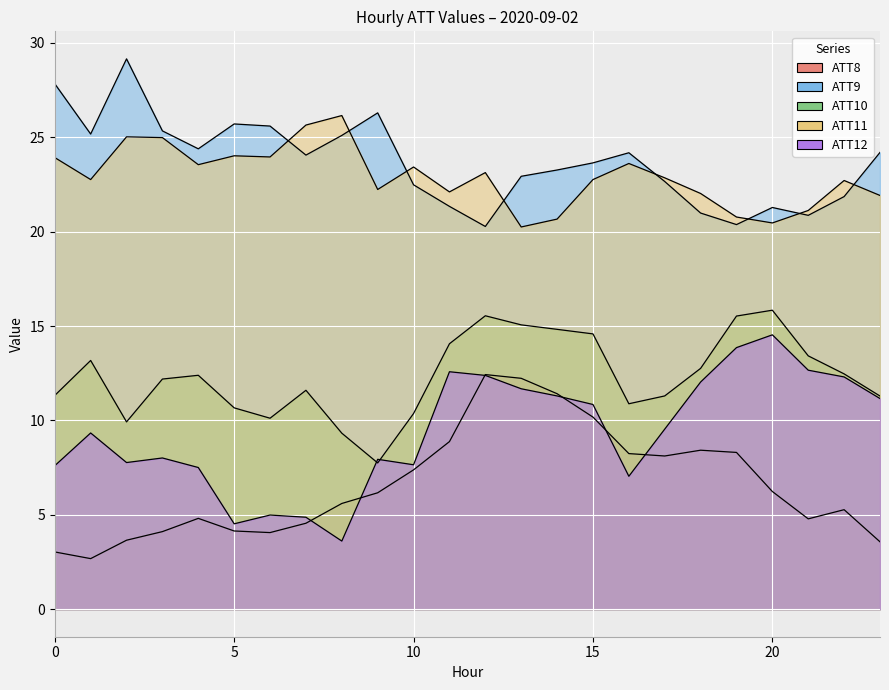

What is the sum of the ATT8 values at 1 and 5?

6.8